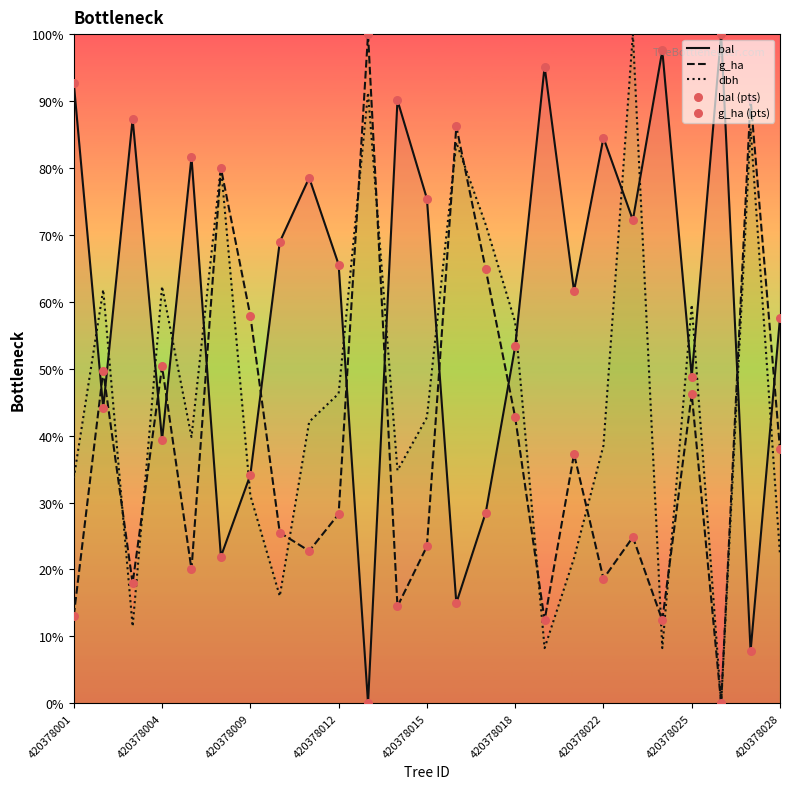

Which series has the largest total across all categories?

bal